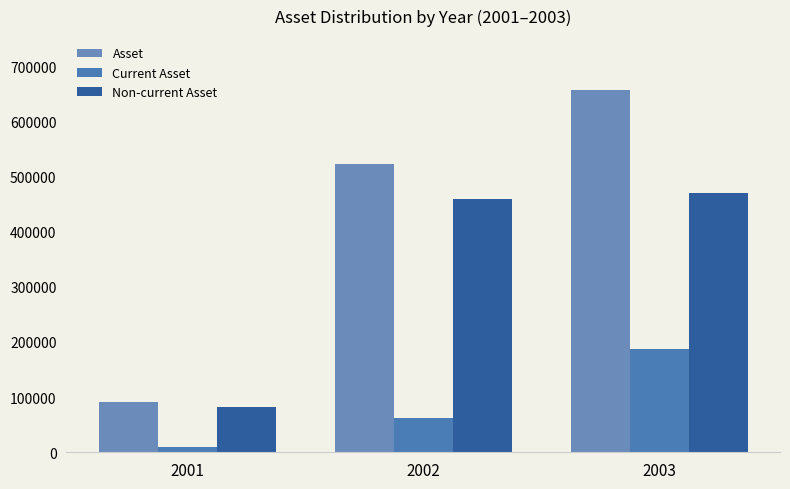

What is the difference between the Current Asset values at 2002 and 2001?

52648